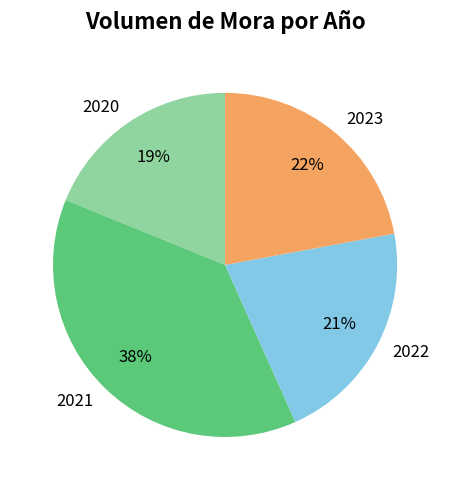

To the nearest percent, what portion does 2022 represent?

21%